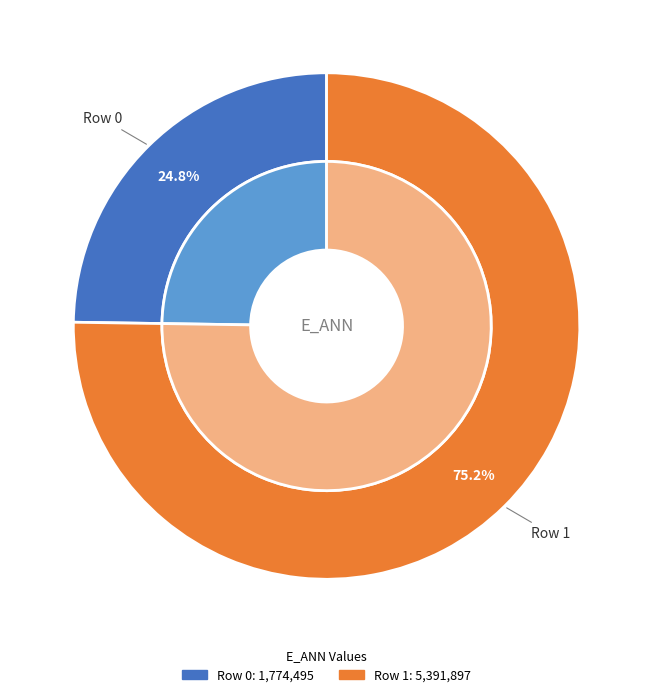

Which slice is the smallest?

Row 0